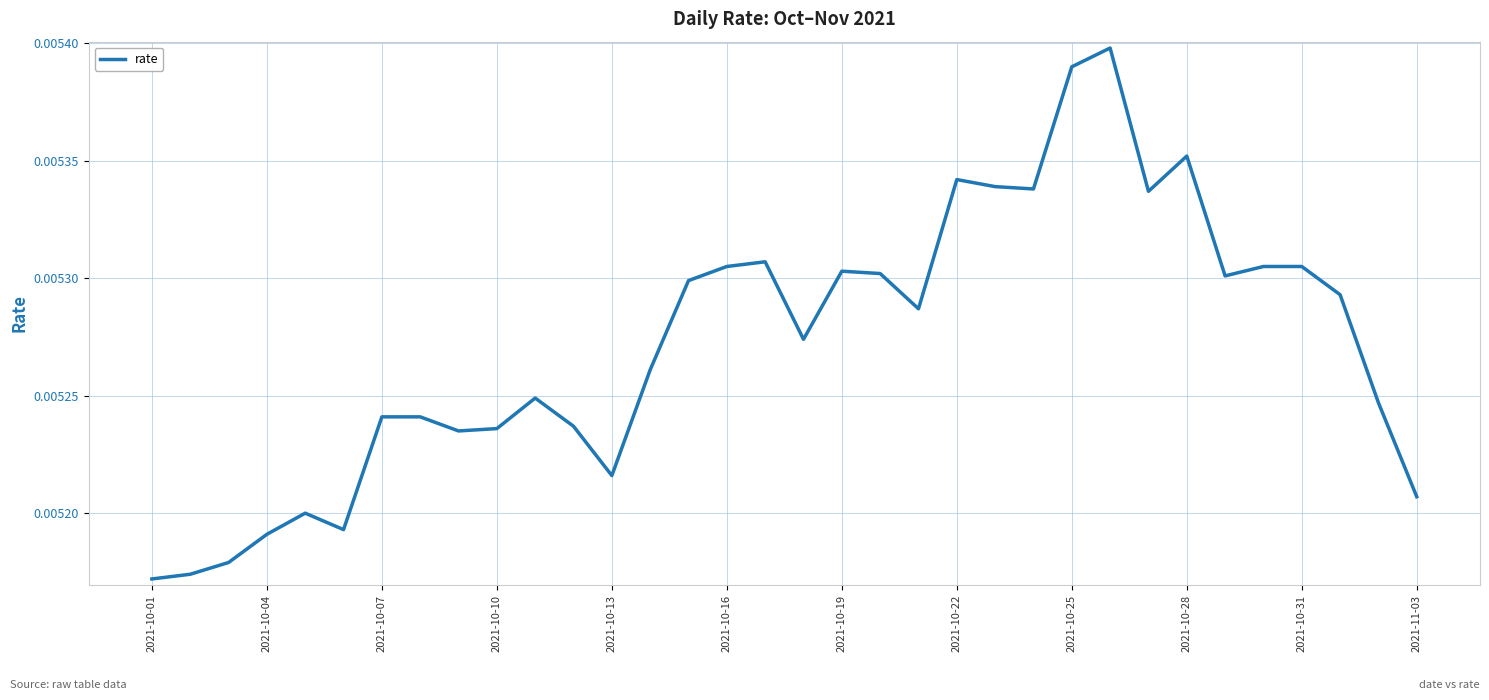

Does the chart display data point markers on the line(s)?

No